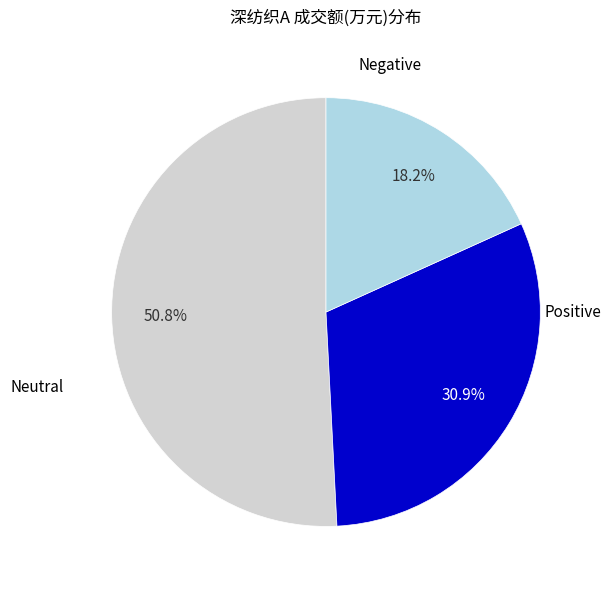

Is there any slice that represents more than half of the pie?

Yes